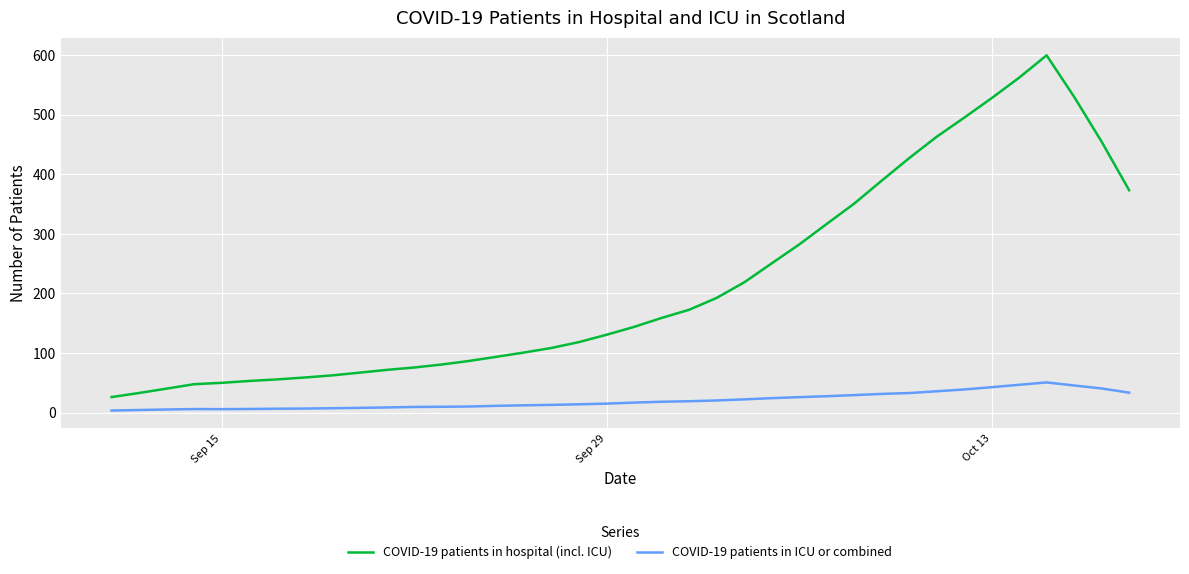

Which series has the largest range (max minus min)?

COVID-19 patients in hospital (incl. ICU)